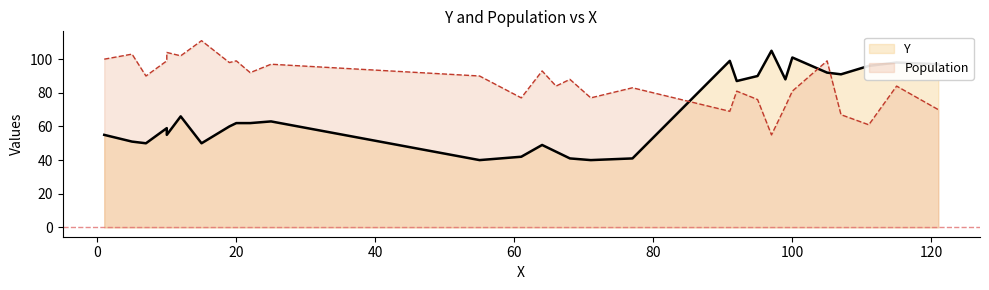

List the series in order of their peak value, highest first.

Population, Y